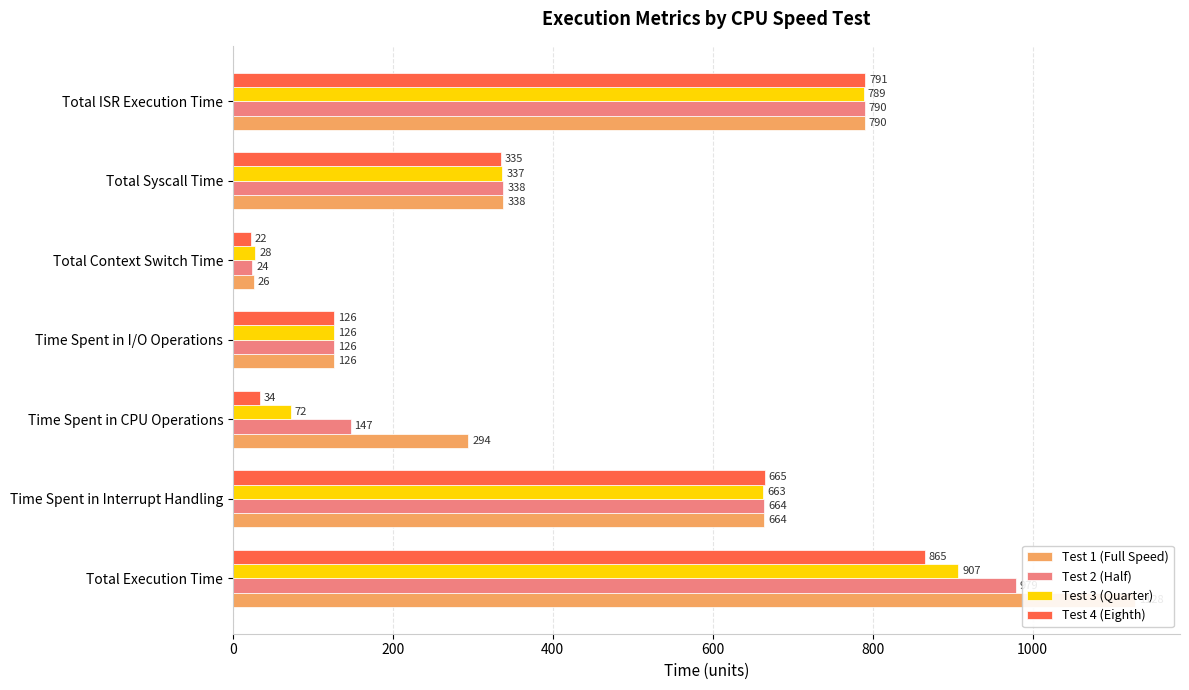

What is the average value of the Test 3 (Quarter) series?

417